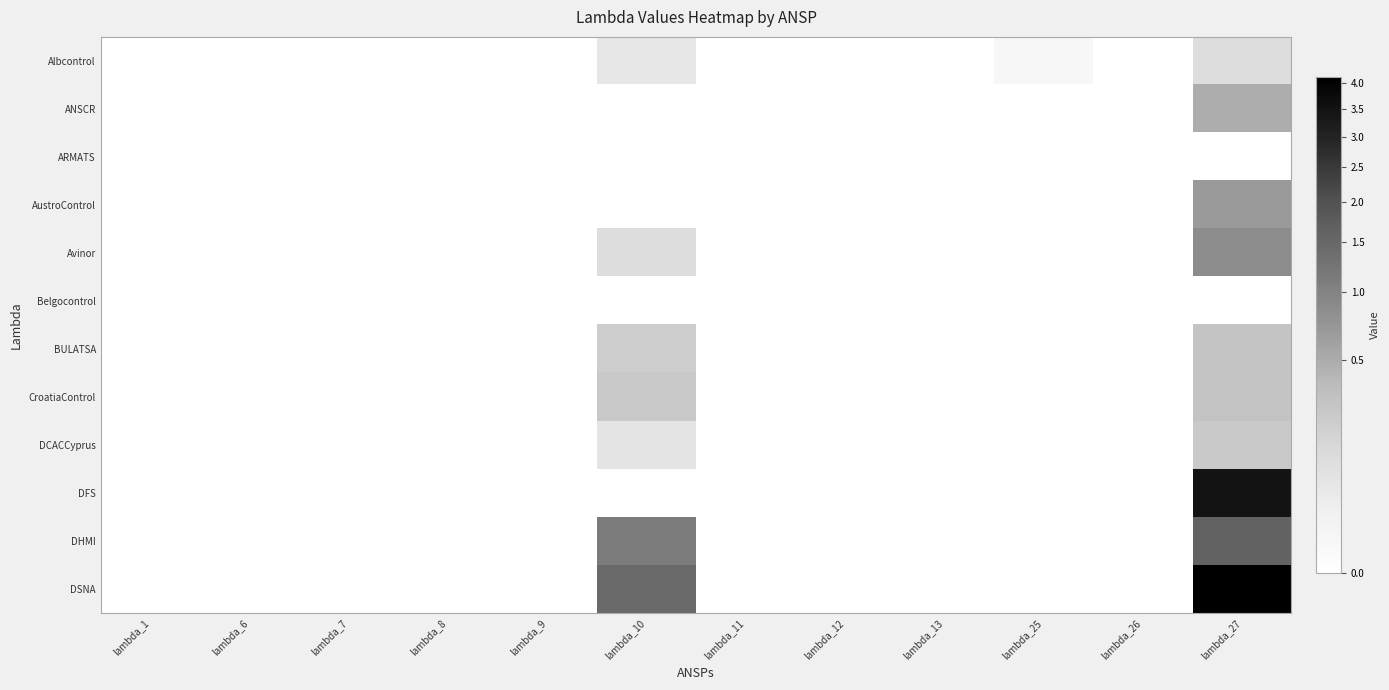

Which has a higher value, lambda_27 or lambda_13?

lambda_27